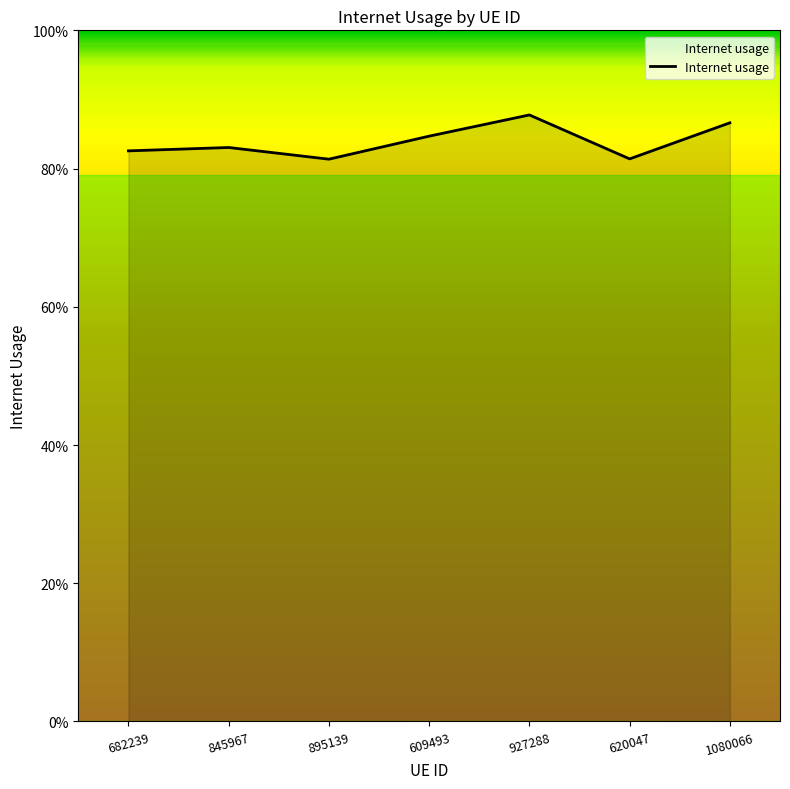

Where is the data nearest to the value 0?

895139